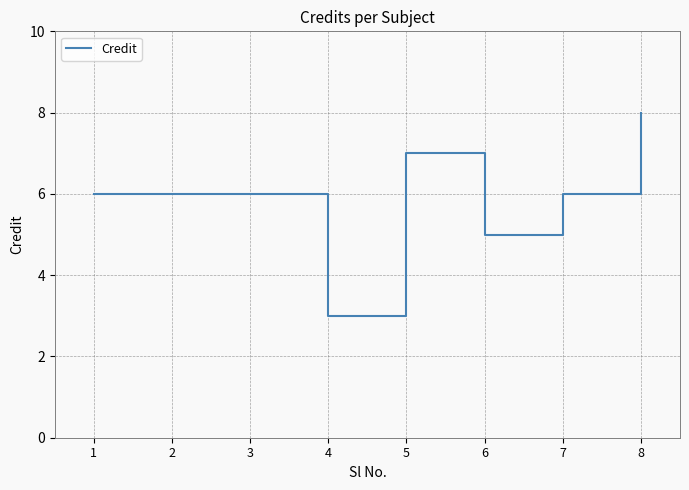

Is it true that the value at 8 is 4?

False